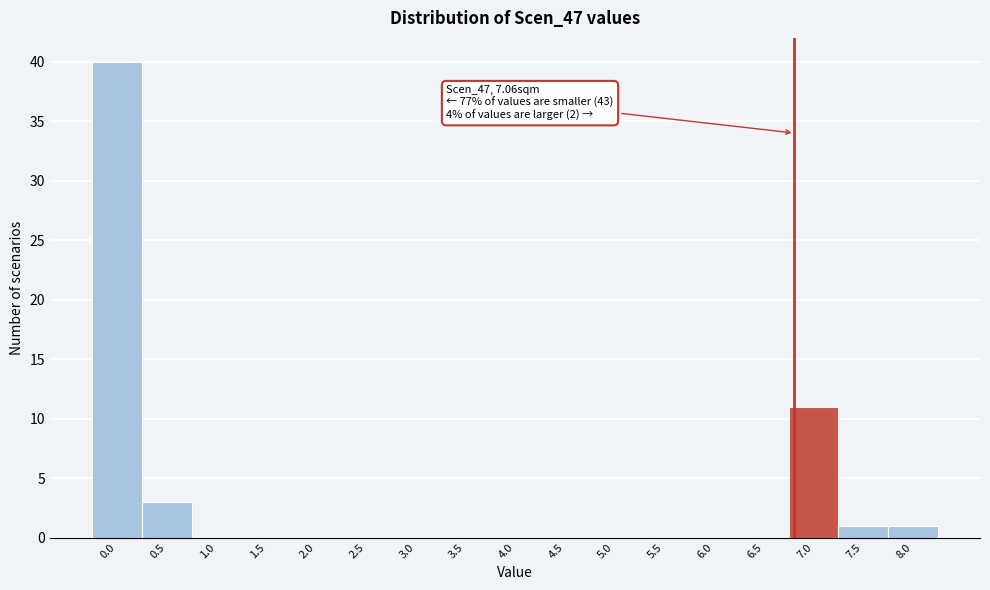

Reading left to right, list all the values displayed in this chart.

0.0=40	0.5=3	1.0=0	1.5=0	2.0=0	2.5=0	3.0=0	3.5=0	4.0=0	4.5=0	5.0=0	5.5=0	6.0=0	6.5=0	7.0=11	7.5=1	8.0=1